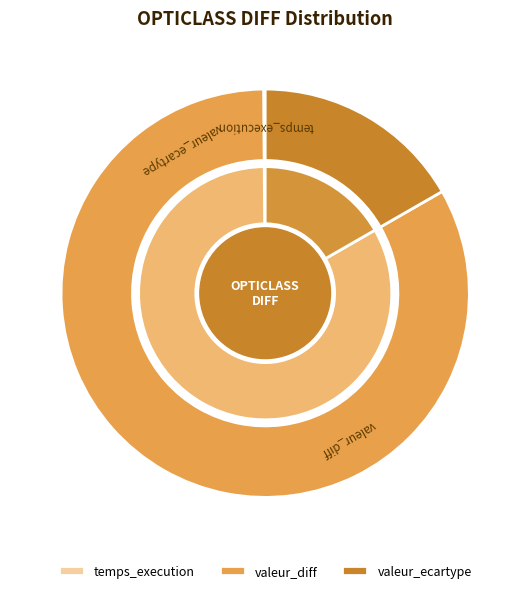

How many segments does this pie chart have?

3